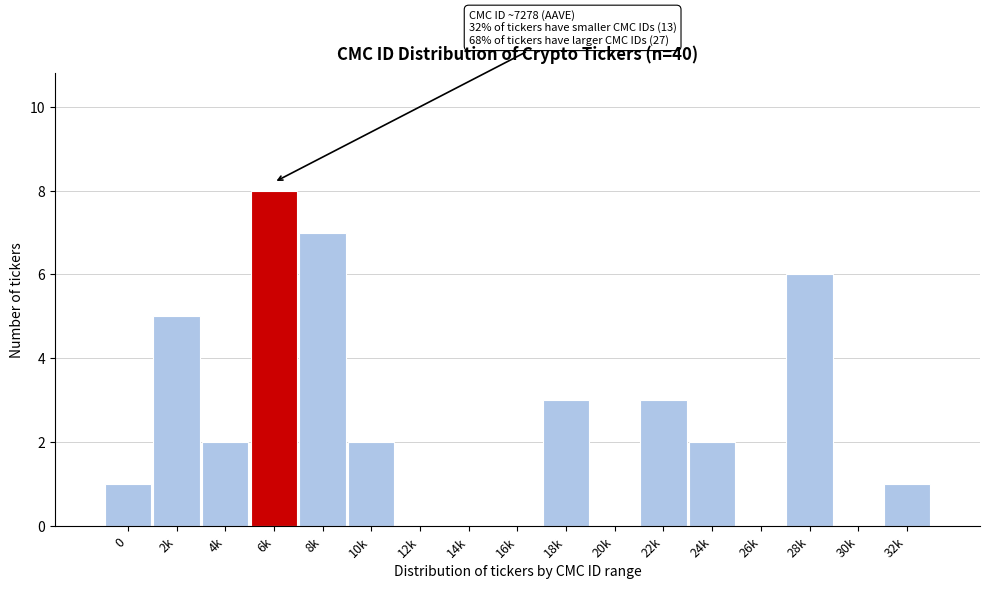

Reading left to right, extract all data points from this chart.

0=1	2k=5	4k=2	6k=8	8k=7	10k=2	12k=0	14k=0	16k=0	18k=3	20k=0	22k=3	24k=2	26k=0	28k=6	30k=0	32k=1